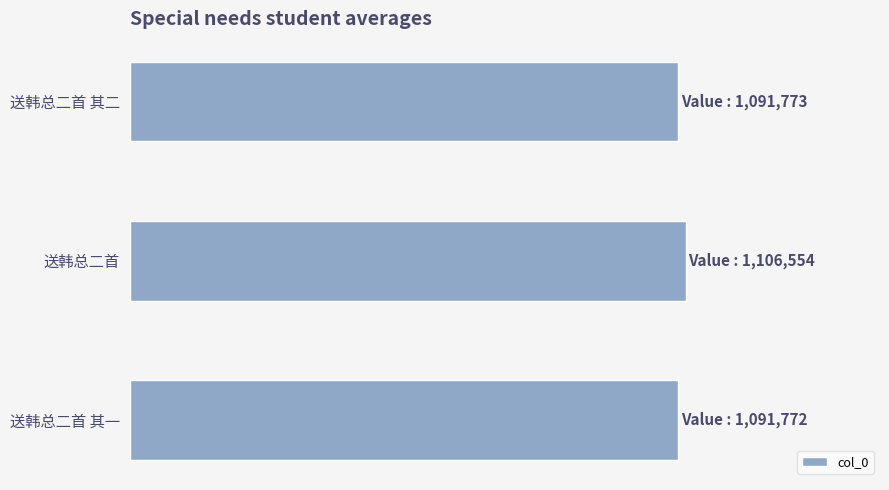

Does the chart contain any negative values?

No